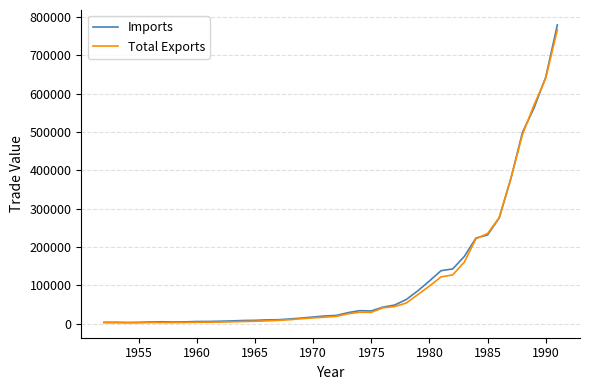

Which series has the largest range (max minus min)?

Imports